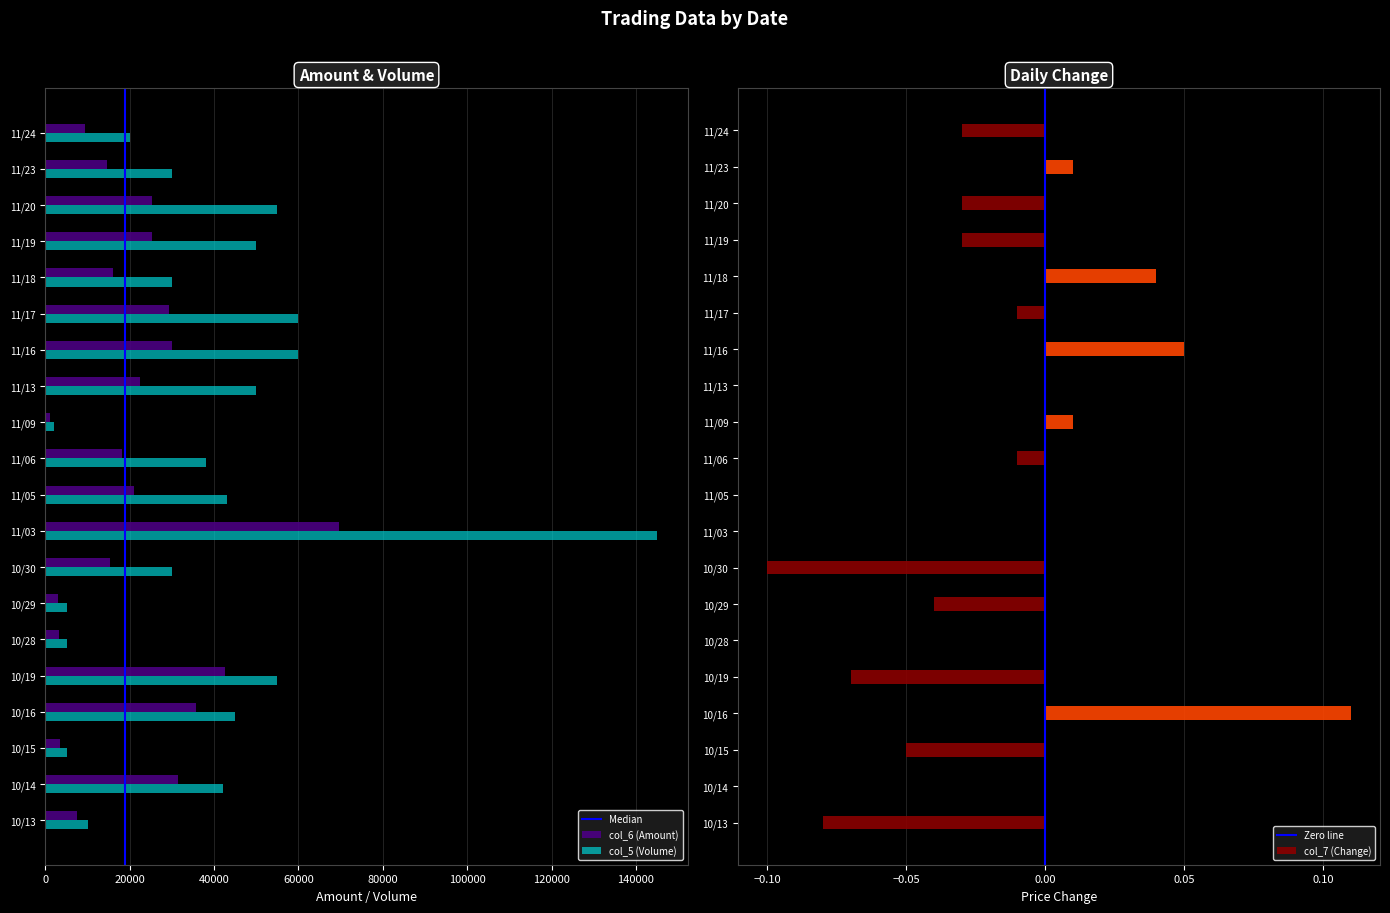

Is it true that col_5 (Volume) equals 2539 at 10/28?

False